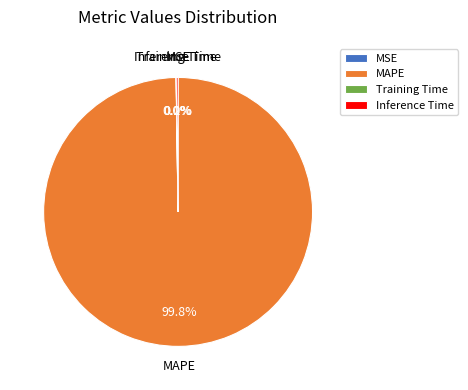

Which slice represents more than half of the pie?

MAPE